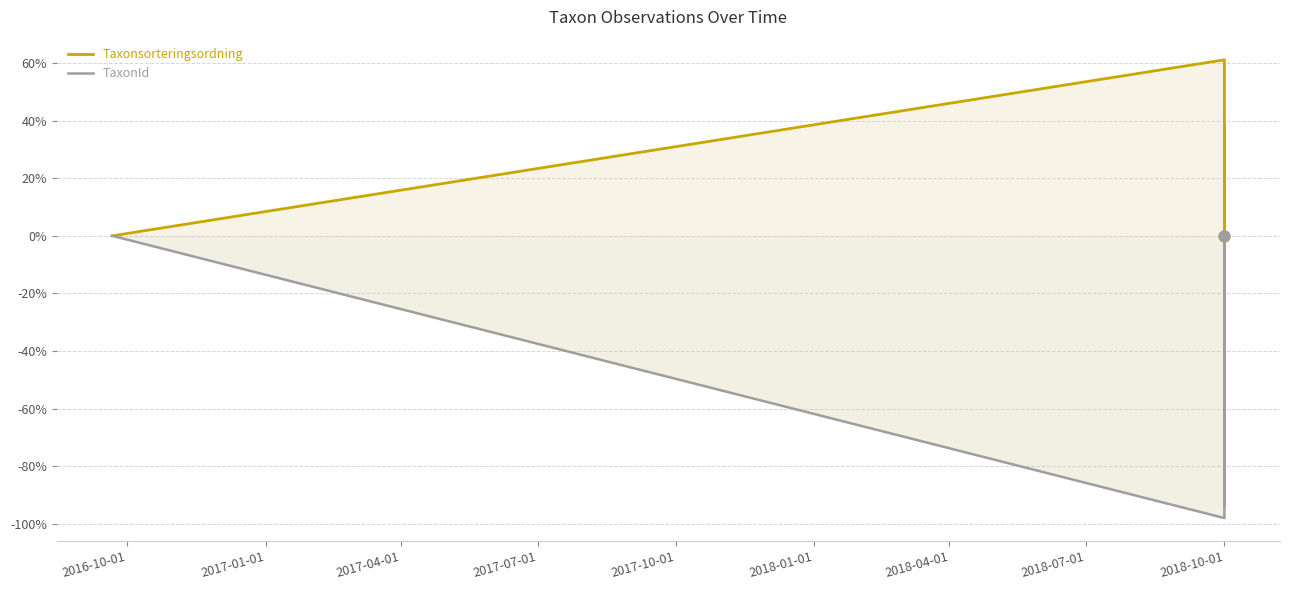

At which category is the sum across all series the highest?

2016-10-01